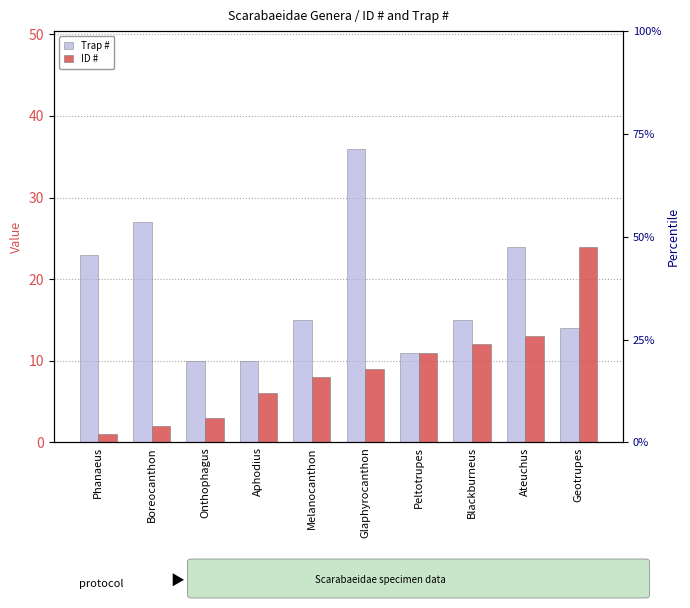

Reading left to right, what are all the values shown in this chart?

Trap #: 23	27	10	10	15	36	11	15	24	14
ID #: 1	2	3	6	8	9	11	12	13	24